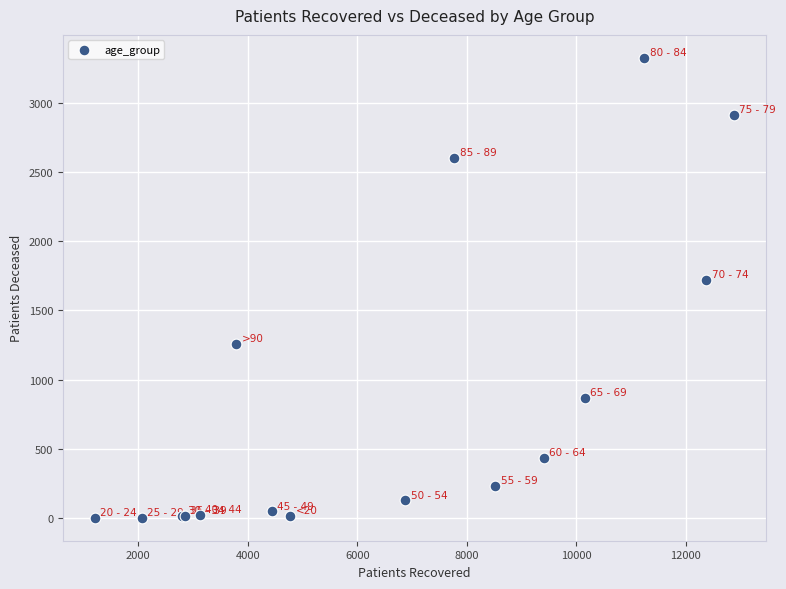

What Y value in the scatter plot is closest to 1663?

1721